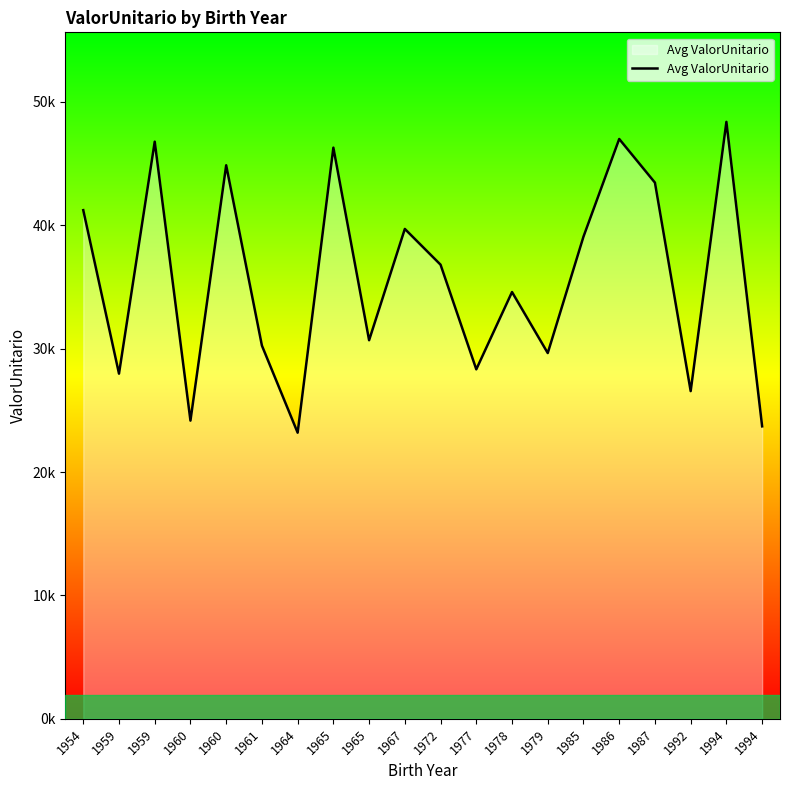

What is the sum of all values?

712518.5